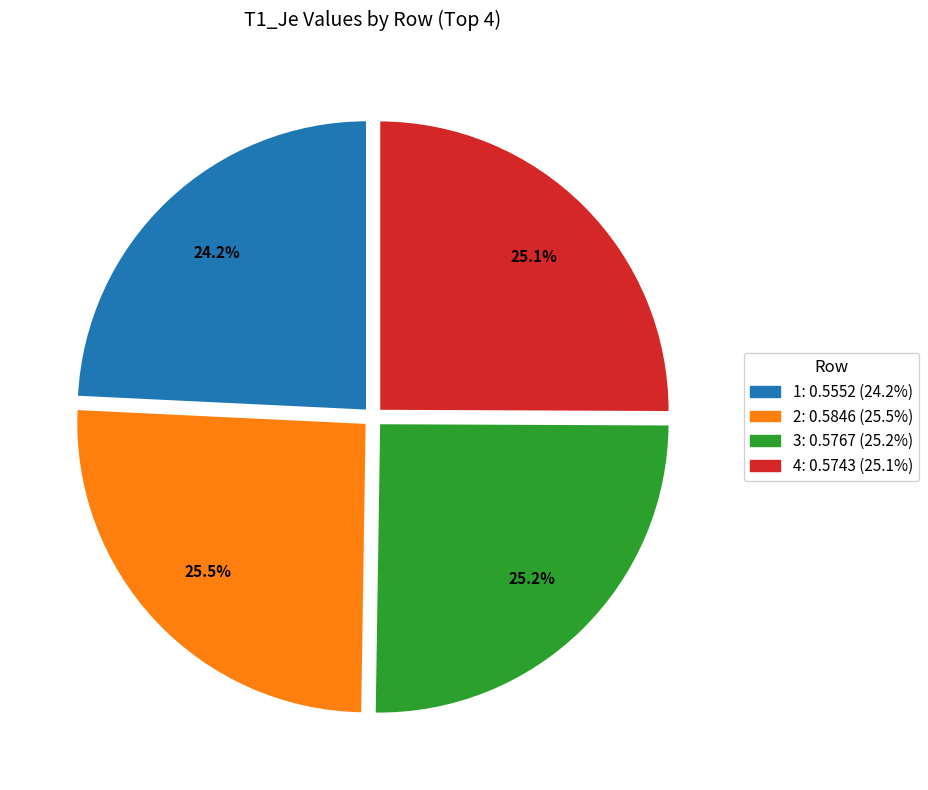

Does any single category account for the majority?

No